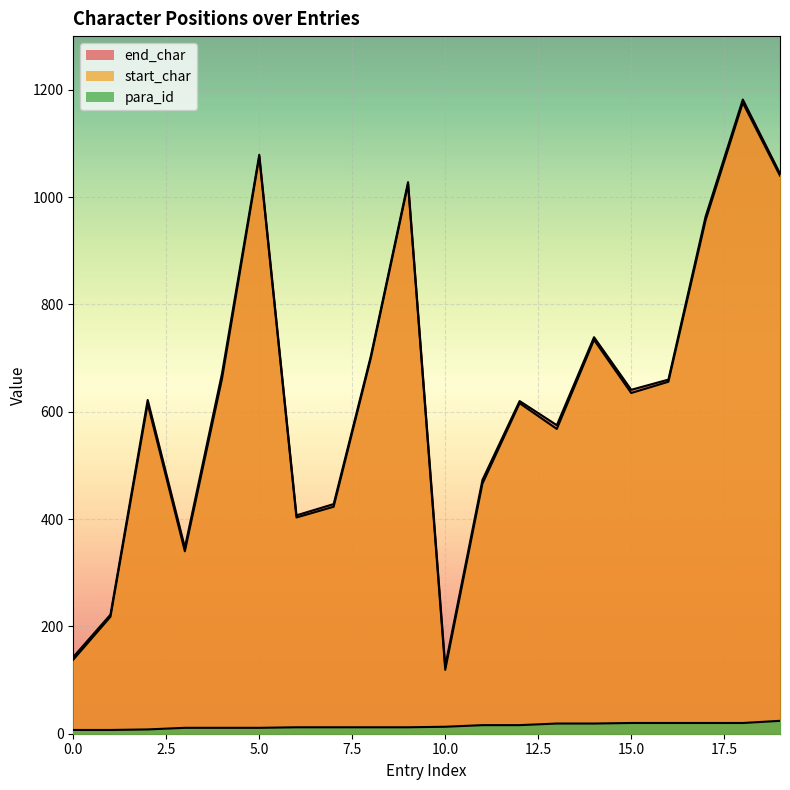

True or false: end_char and para_id intersect in this chart.

False